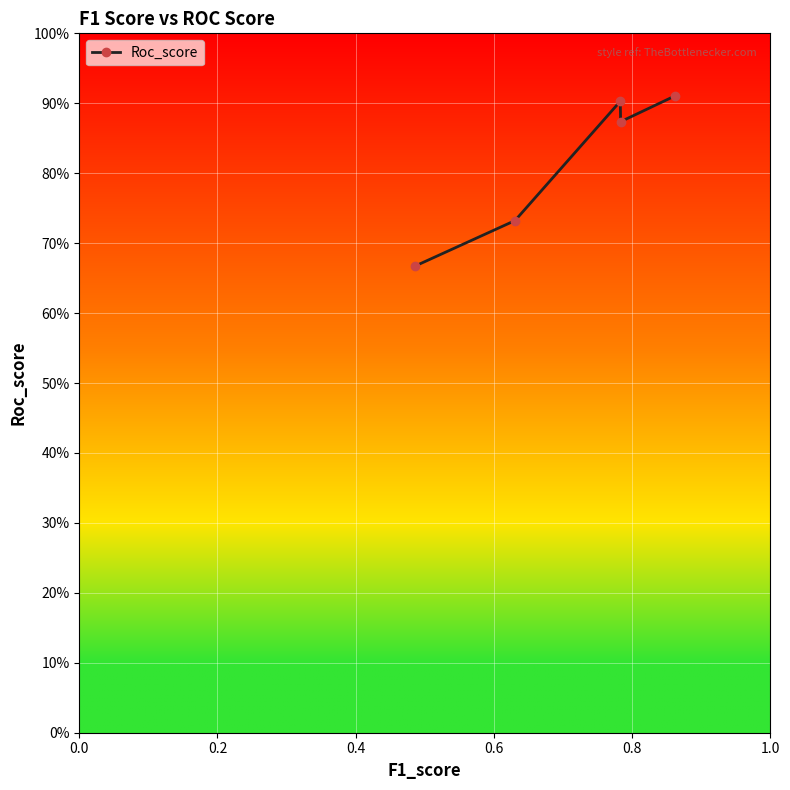

What is the sum of all values?

4.1